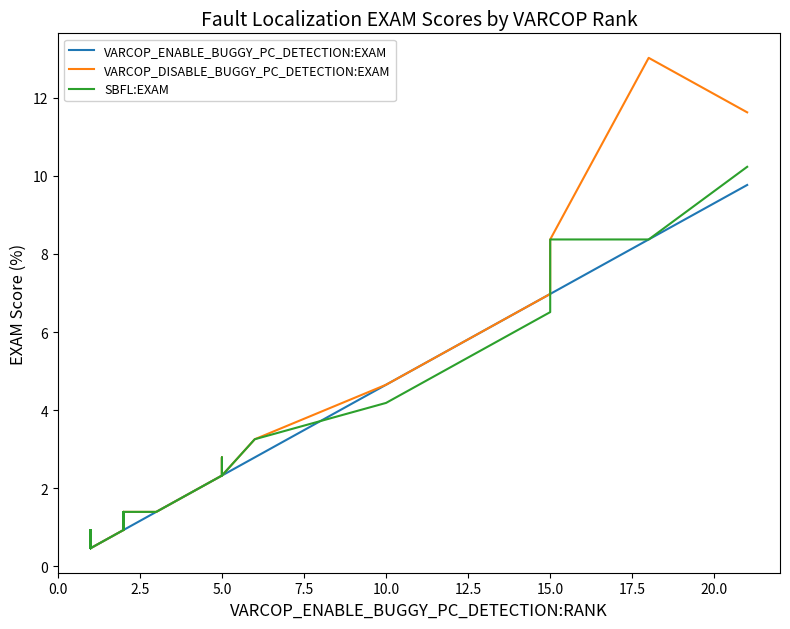

True or false: SBFL:EXAM and VARCOP_ENABLE_BUGGY_PC_DETECTION:EXAM intersect in this chart.

True